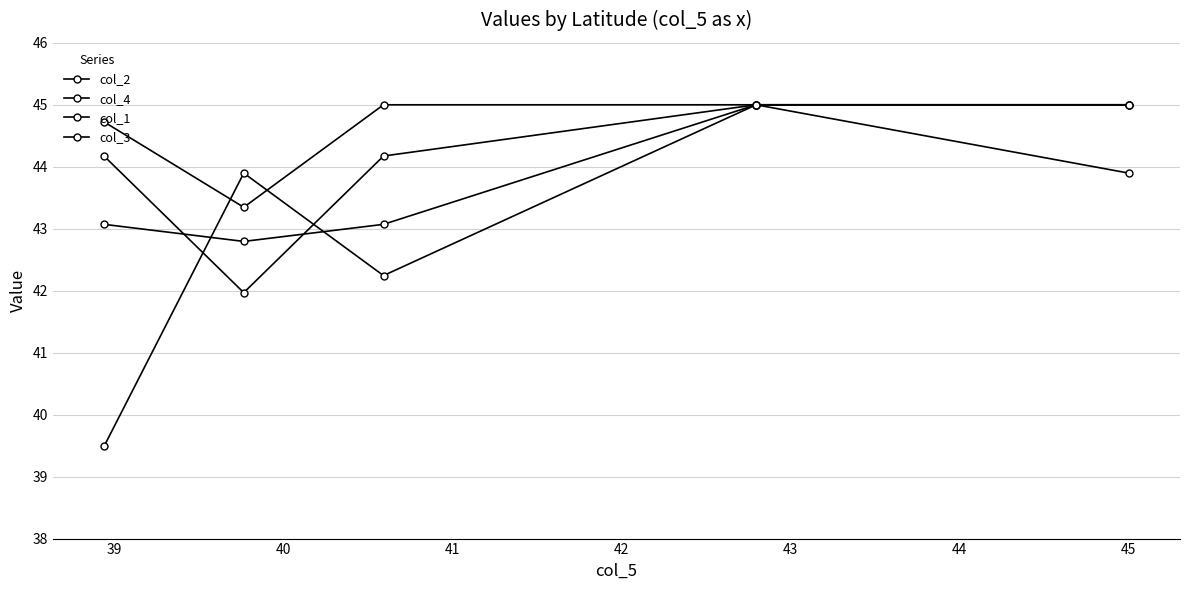

How many lines are shown in the chart?

4